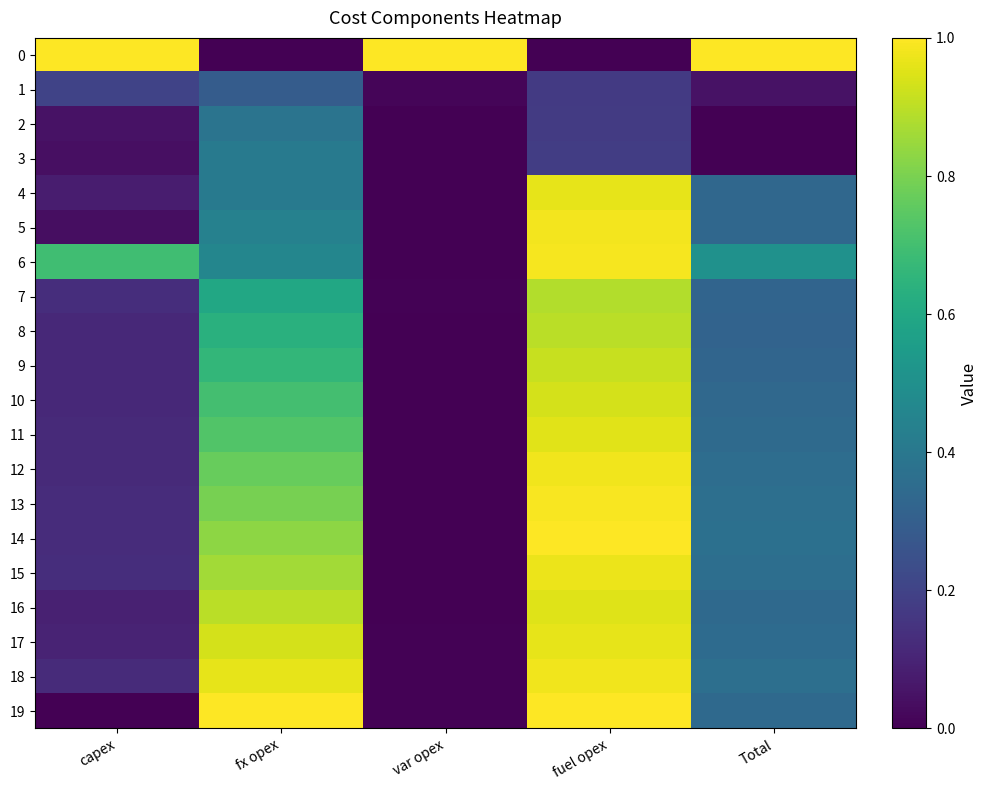

List the series in order of their peak value, highest first.

0, 14, 19, 13, 6, 5, 12, 18, 15, 17, 4, 11, 16, 10, 9, 8, 7, 3, 2, 1